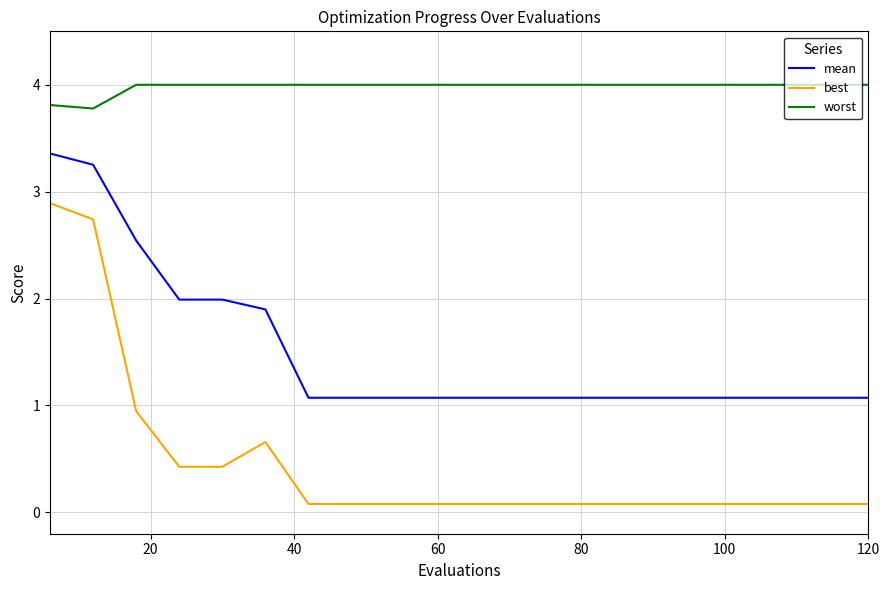

Which series has the largest total across all categories?

worst